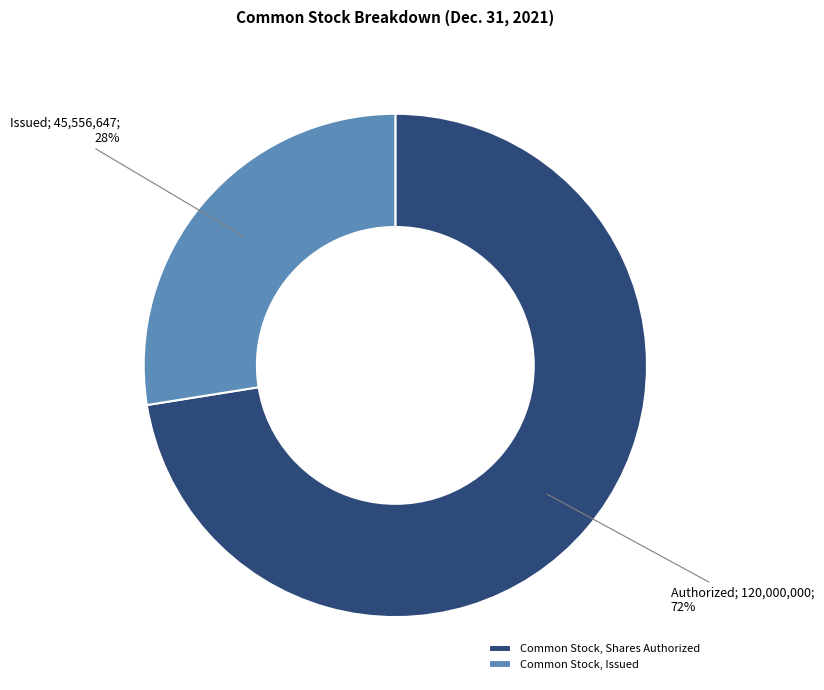

Combined, do Common Stock, Shares Authorized and Common Stock, Issued account for over 50%?

Yes